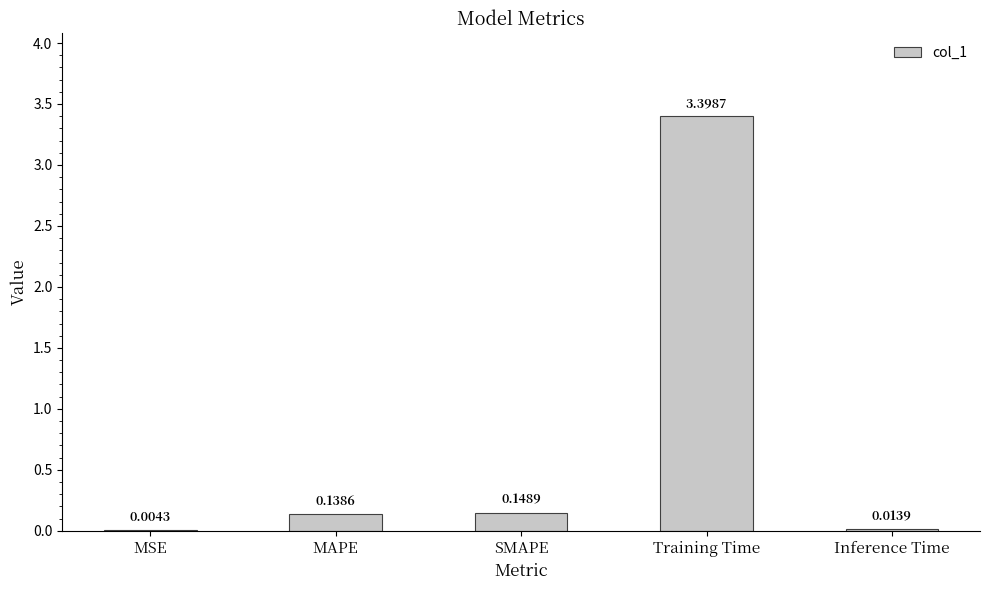

Are the bars horizontal?

No